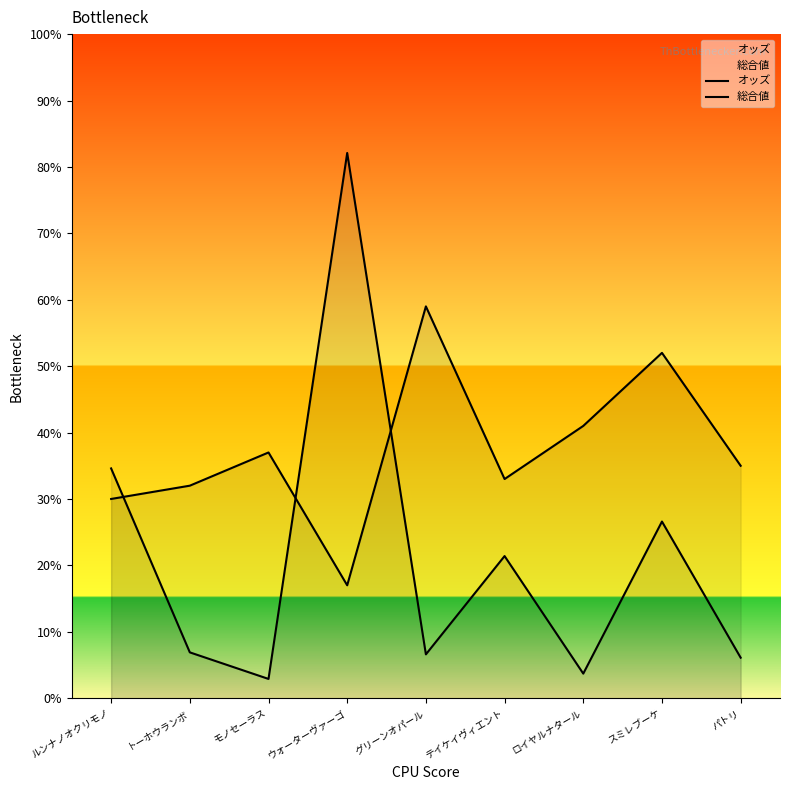

List the series in order of their peak value, lowest first.

総合値, オッズ